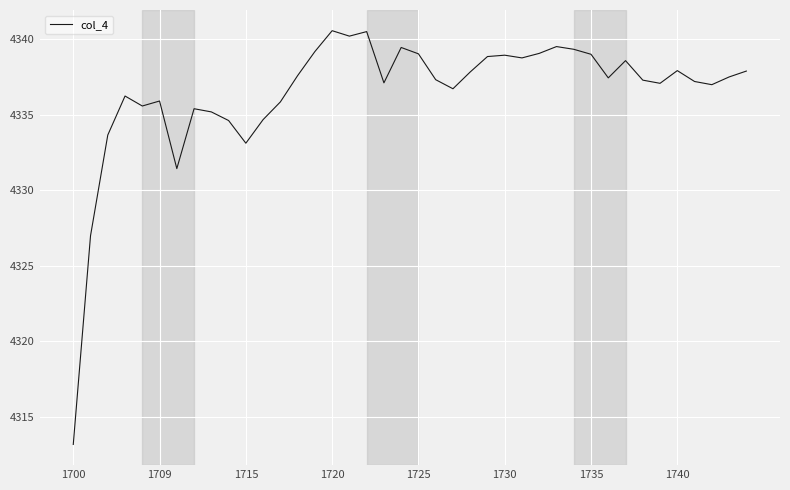

What is the difference between the maximum and minimum values?

27.4